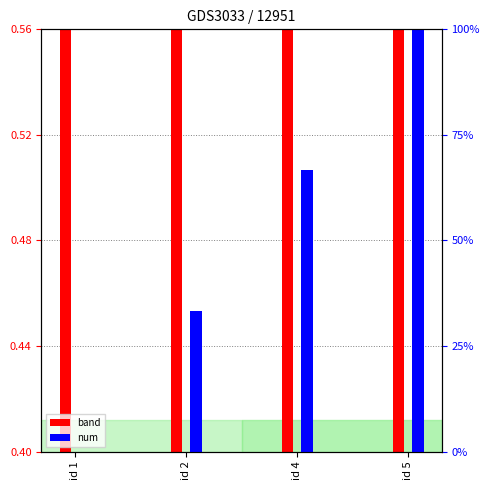

Is it true that band equals 0.7 at id 5?

False